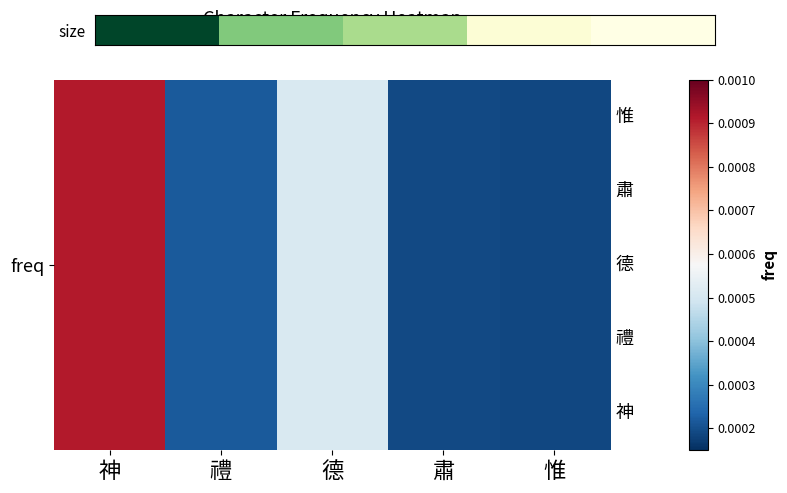

What is the difference between the second highest and minimum values?

82